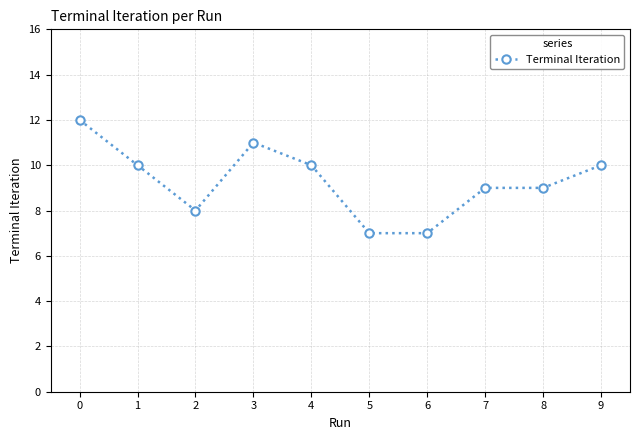

What is the difference between the maximum and minimum values?

5